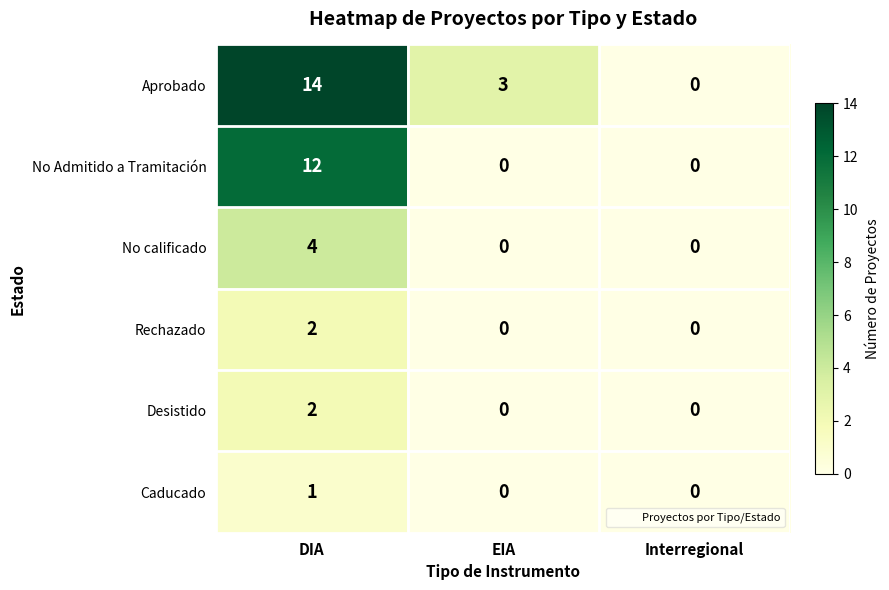

What is the sum of all Aprobado values?

17